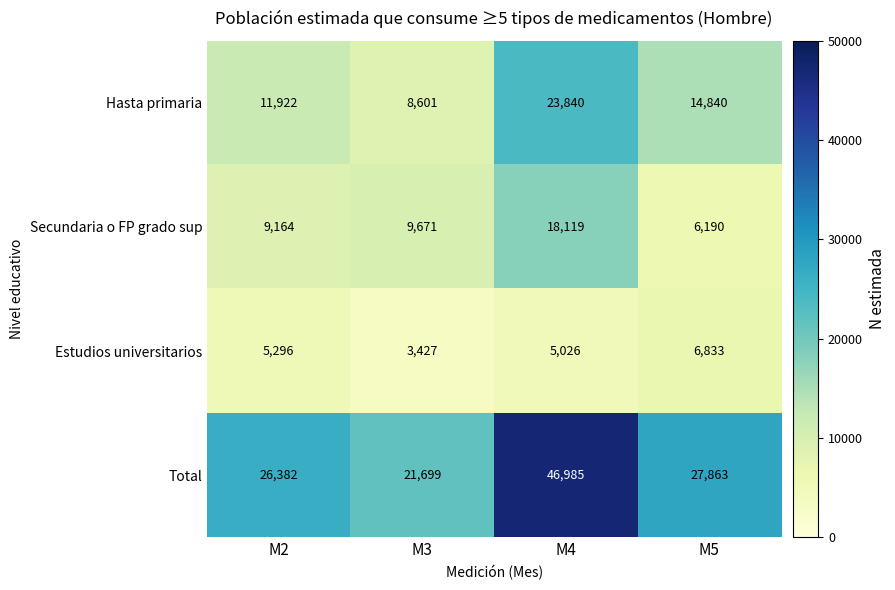

What is the sum of all Hasta primaria values?

59203